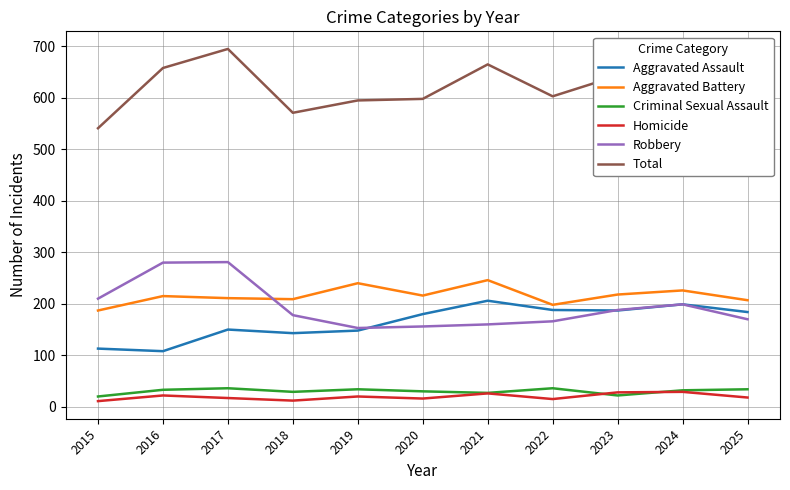

In Robbery, how many points are lower than both neighbors (excluding endpoints)?

1